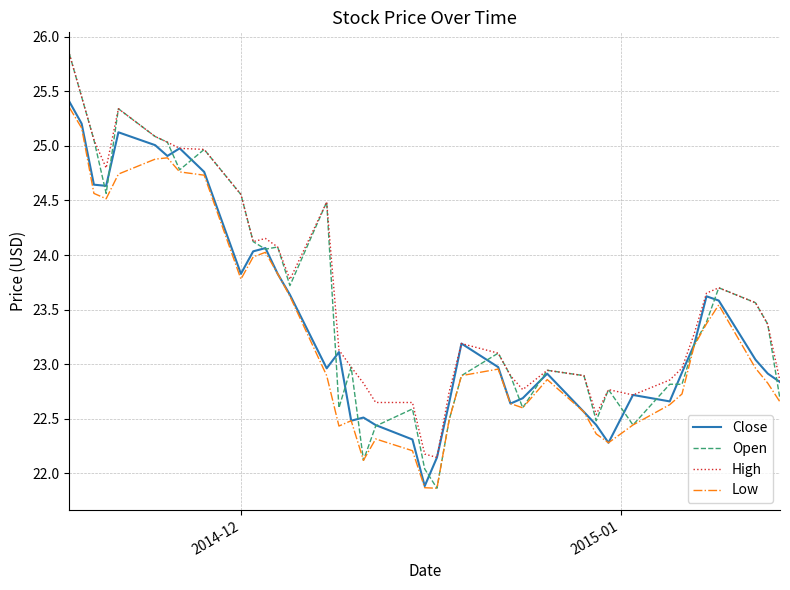

What is the difference between the maximum and minimum values in the High series?

3.7